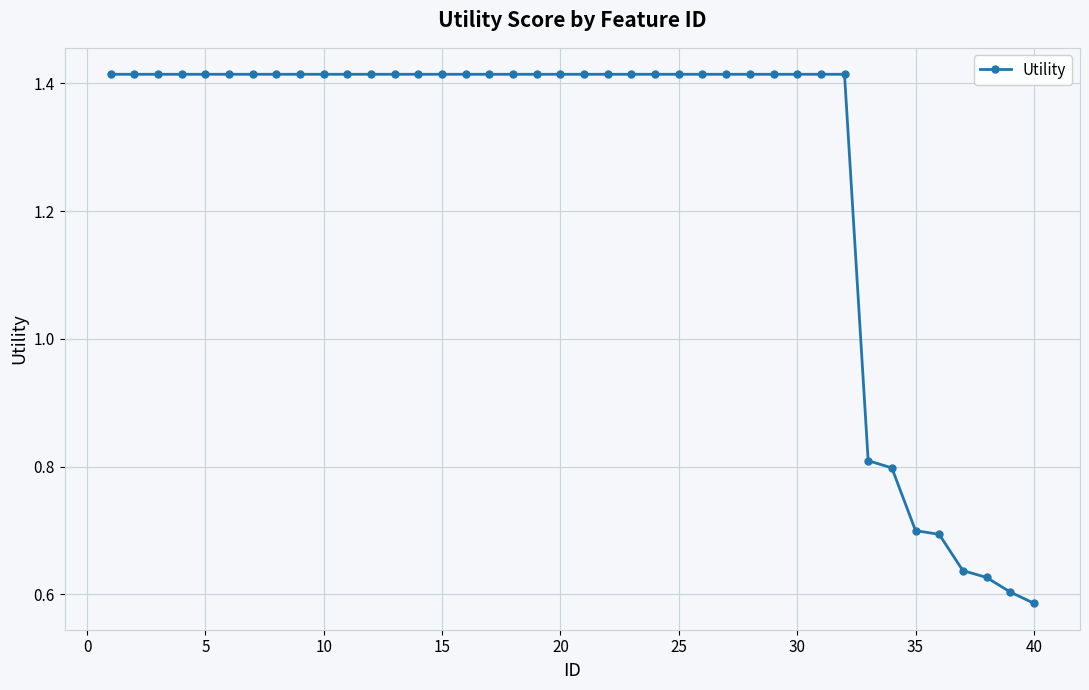

What is the sum of all values?

50.7